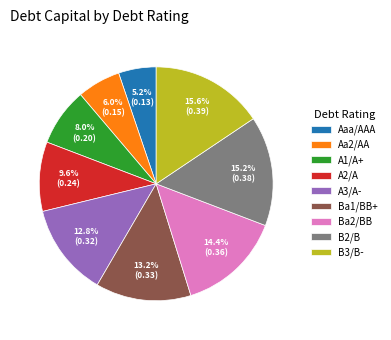

True or false: Ba1/BB+ accounts for 13% of the total.

True